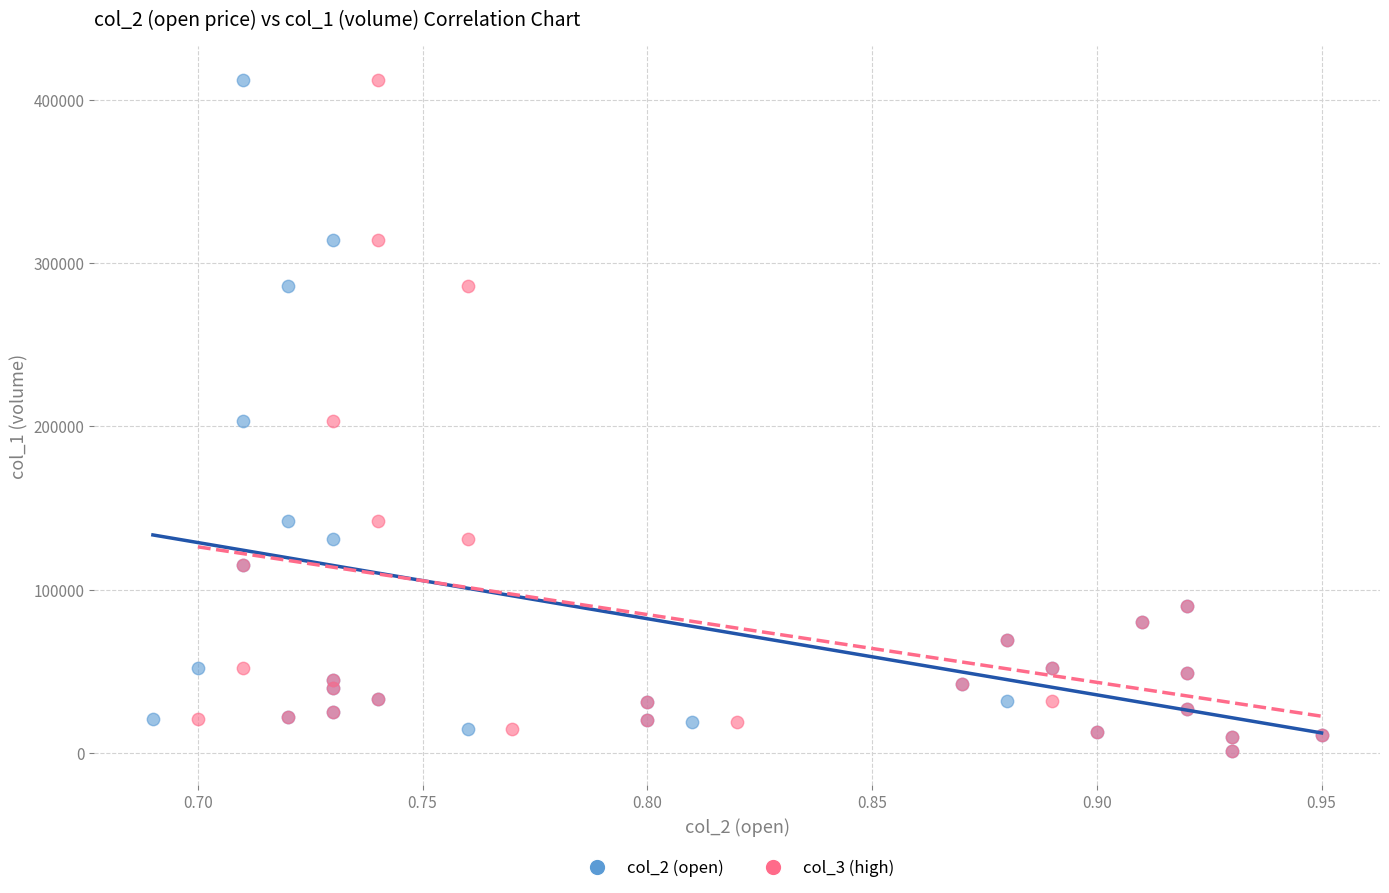

What are all the series names shown in the legend?

col_2 (open), col_3 (high)